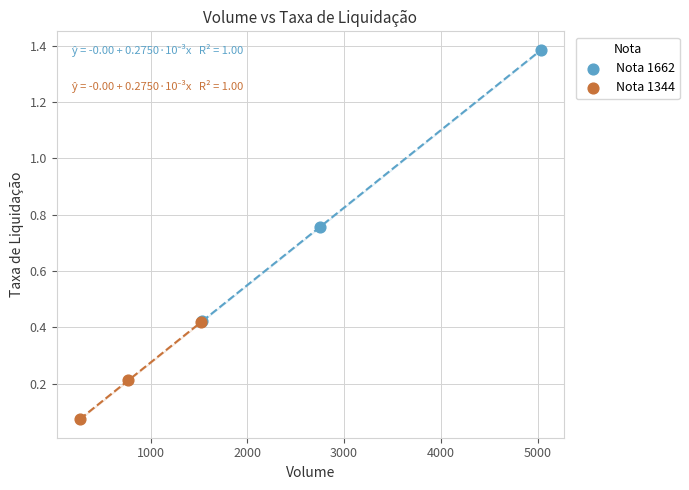

Which series contains the lowest Y value?

Nota 1344